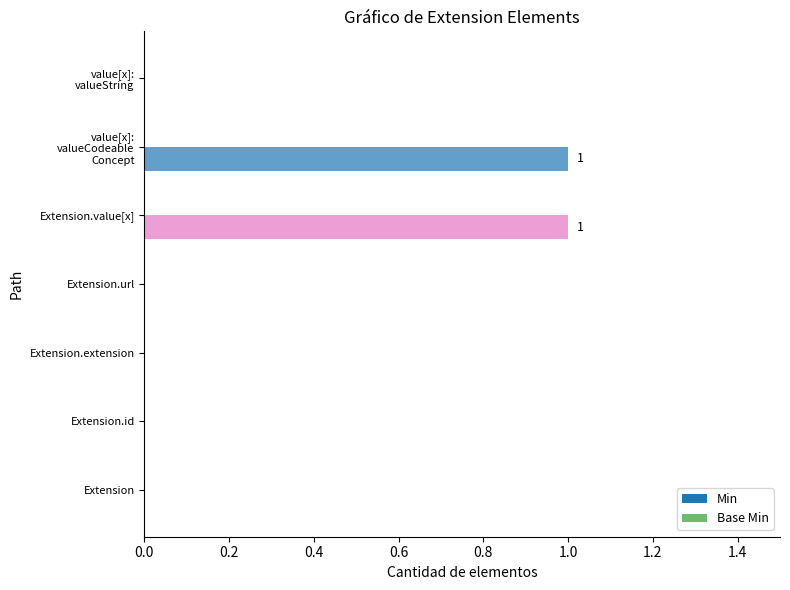

The value at Extension.value[x] is 1. True or false?

True